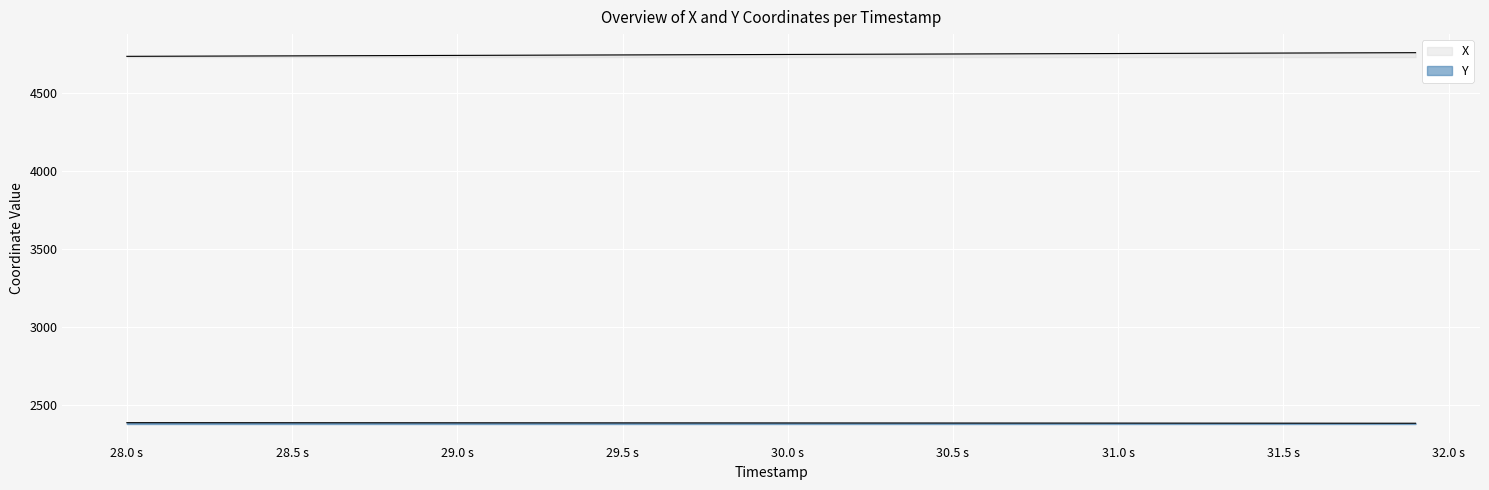

The Y series shows 1620.5 at 16. True or false?

False